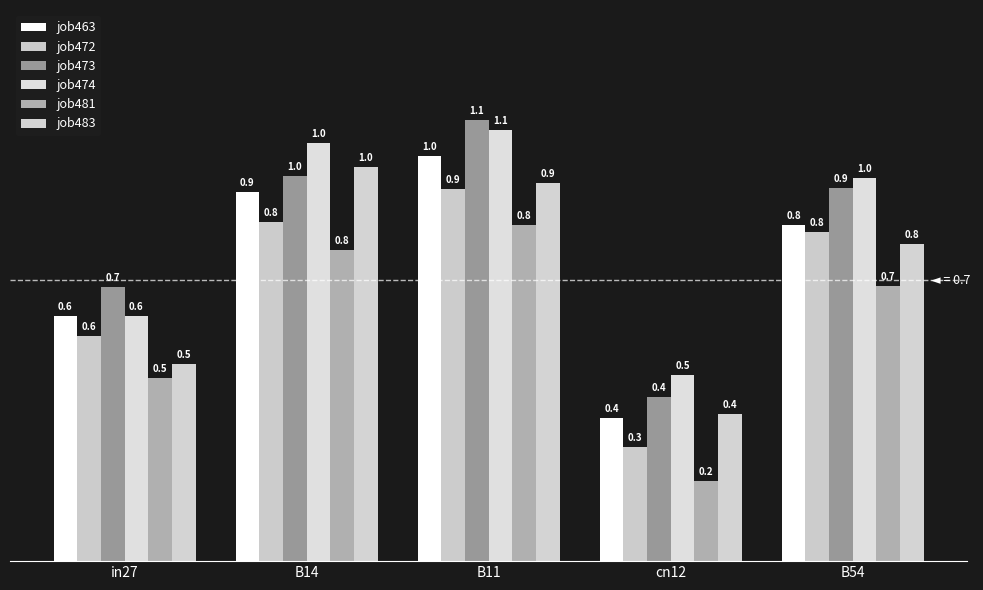

At which label is job472 closest to 0?

cn12